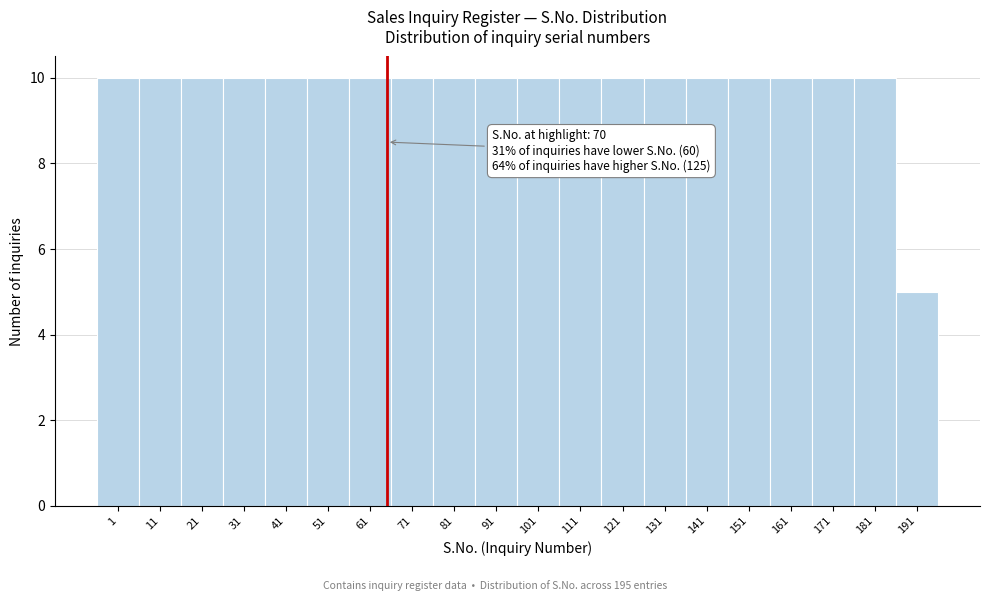

Reading left to right, transcribe all the data shown in this chart.

1=10	11=10	21=10	31=10	41=10	51=10	61=10	71=10	81=10	91=10	101=10	111=10	121=10	131=10	141=10	151=10	161=10	171=10	181=10	191=5